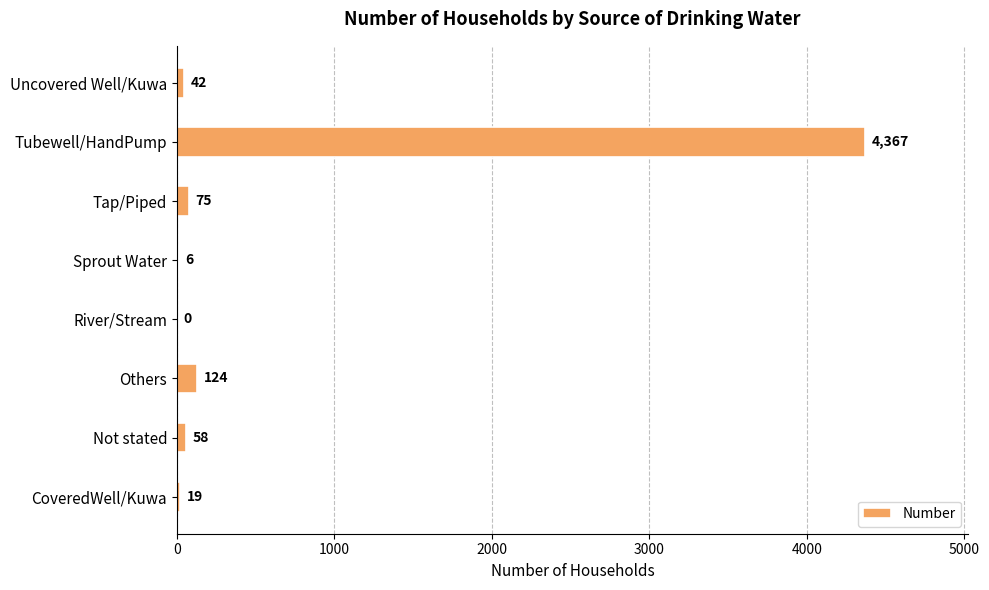

True or false: the data shows 1115 at Tubewell/HandPump.

False